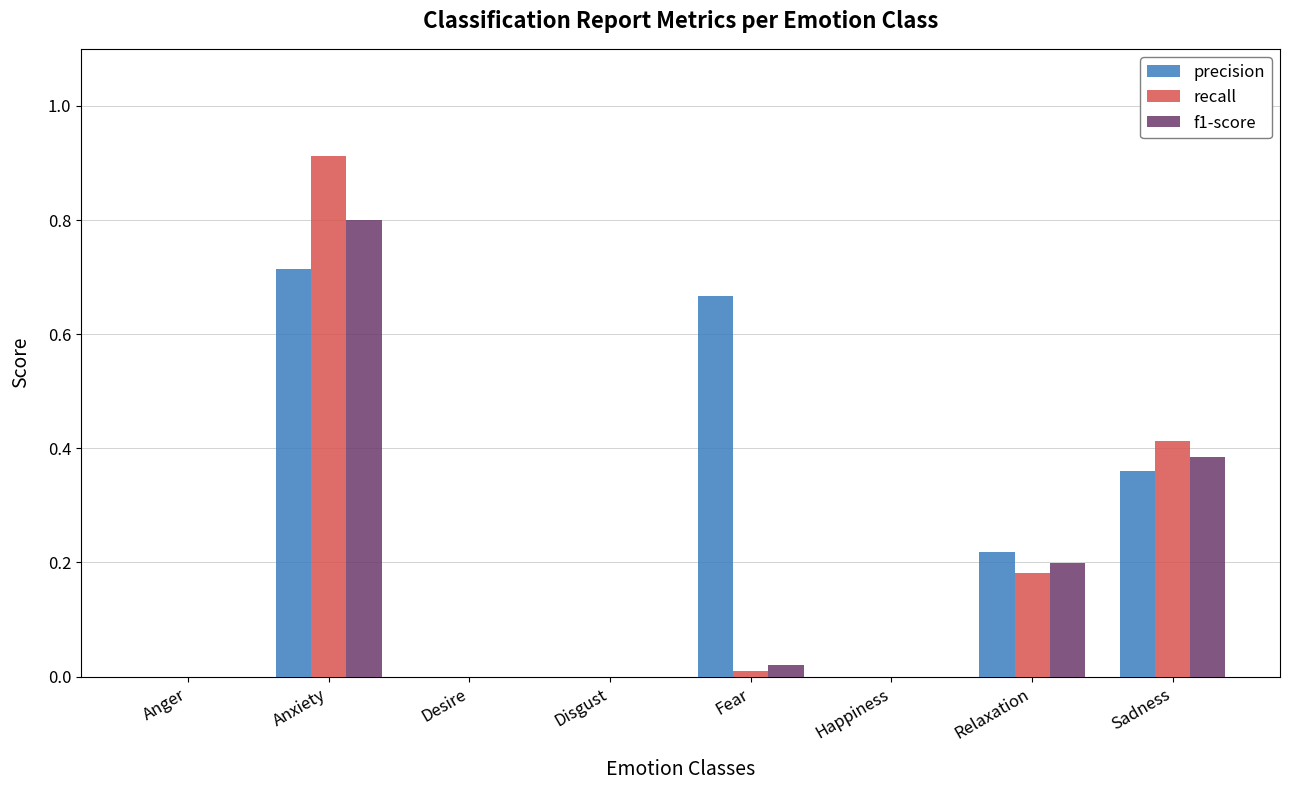

What is the total value across all series at Anxiety?

2.4